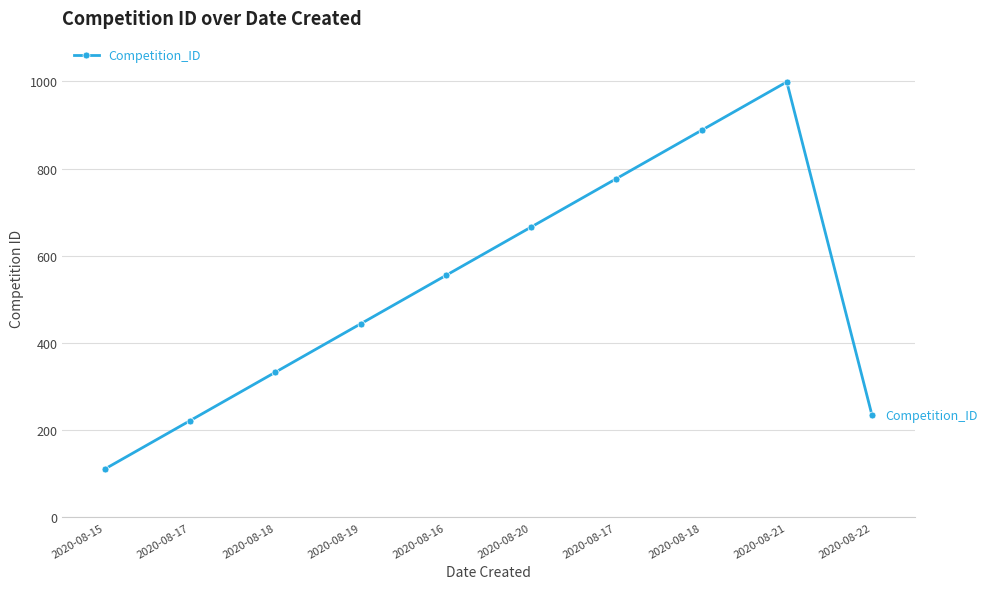

Does the chart have visible grid lines?

Yes